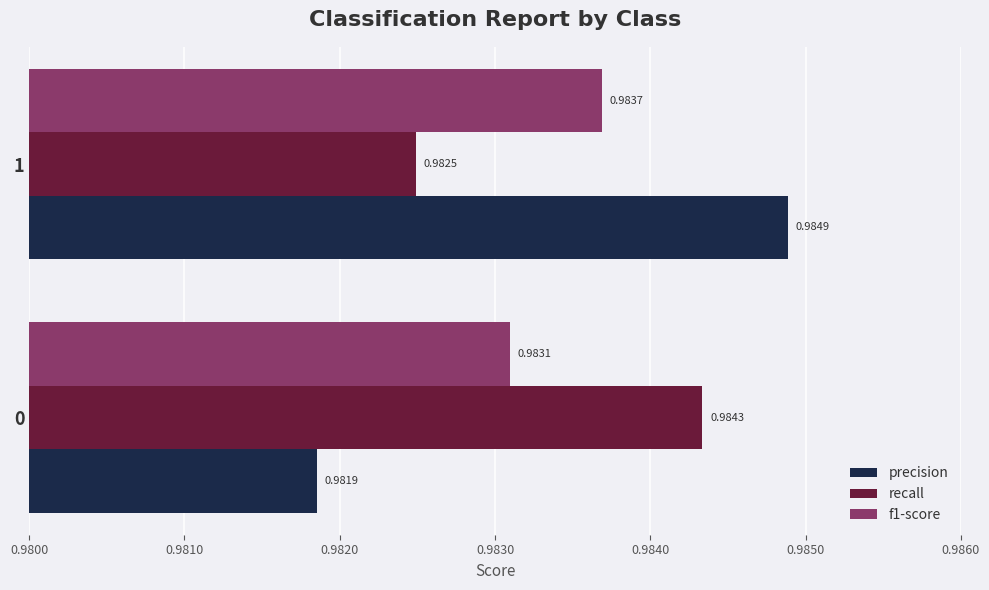

Is the value of precision at 1 greater than the value of f1-score at 1?

Yes